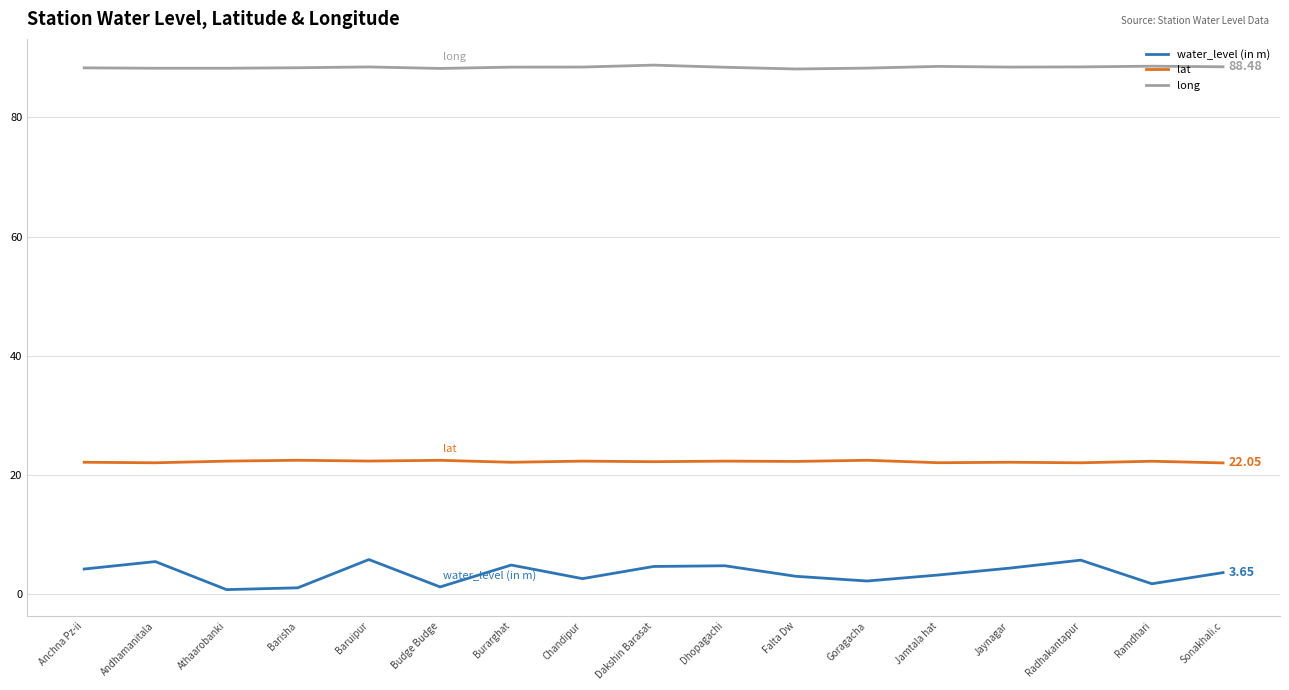

Which series changed the most between Barisha and Sonakhali.c?

water_level (in m)